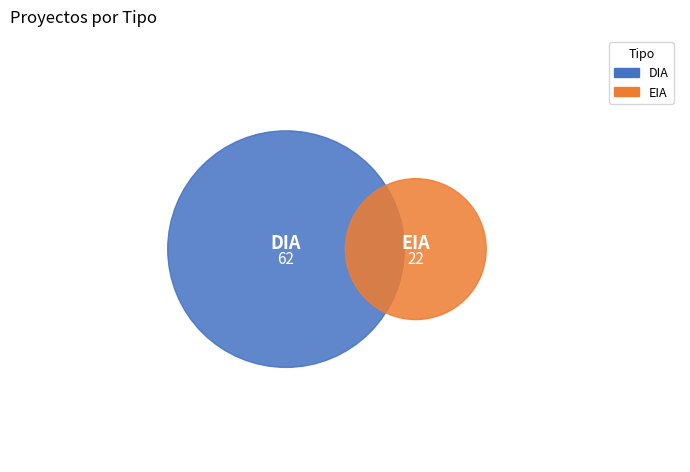

True or false: EIA accounts for 26% of the total.

True